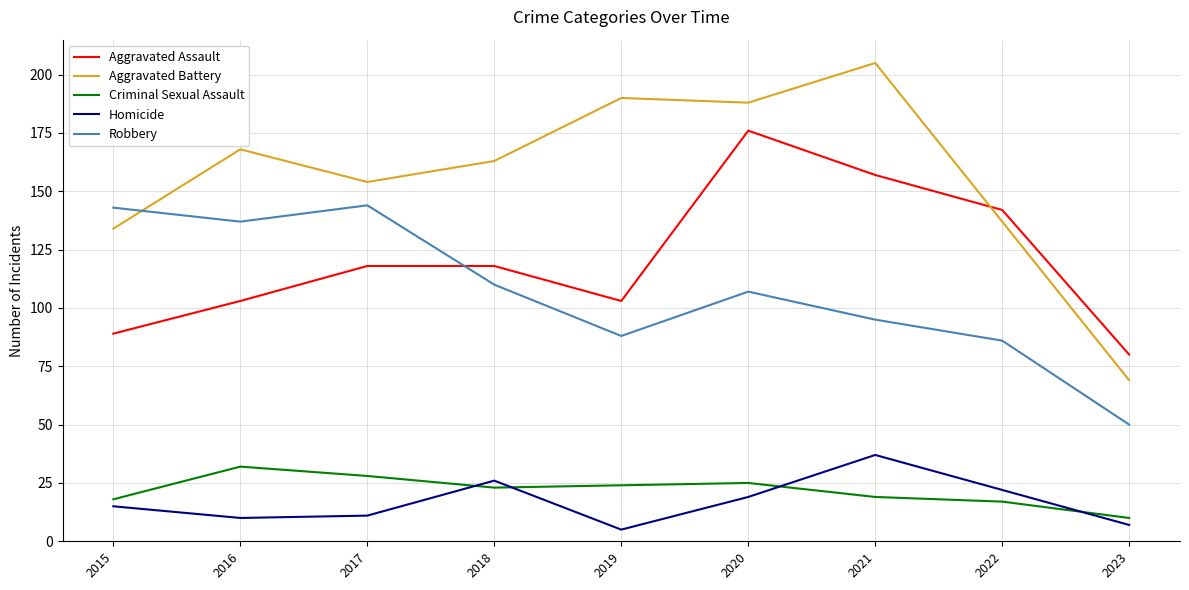

What is the difference between the highest and lowest values at 2018?

140